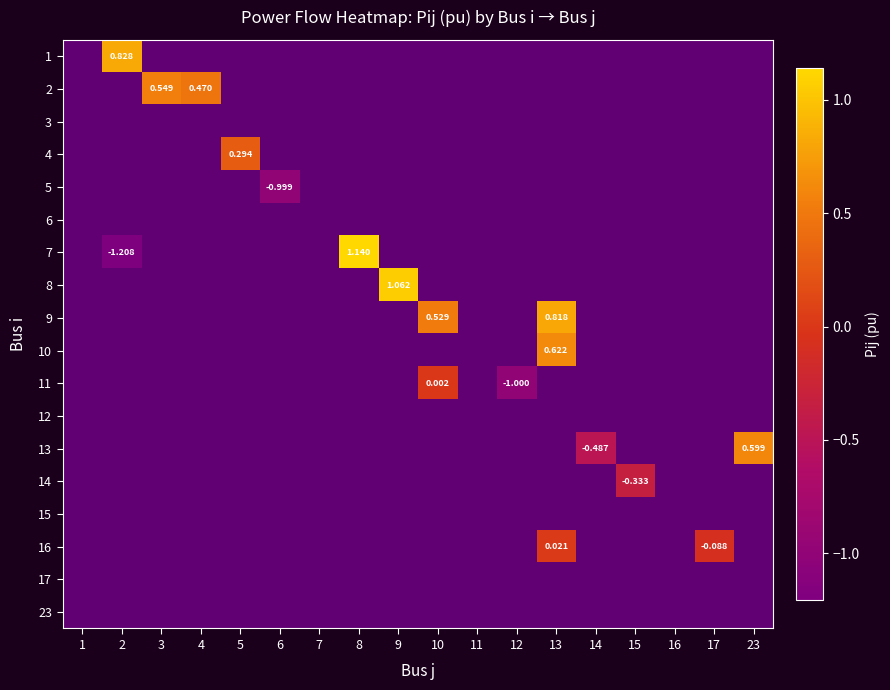

Rank the series at 15 from lowest to highest value.

1, 2, 3, 4, 5, 6, 7, 8, 9, 10, 11, 12, 13, 14, 15, 16, 17, 23